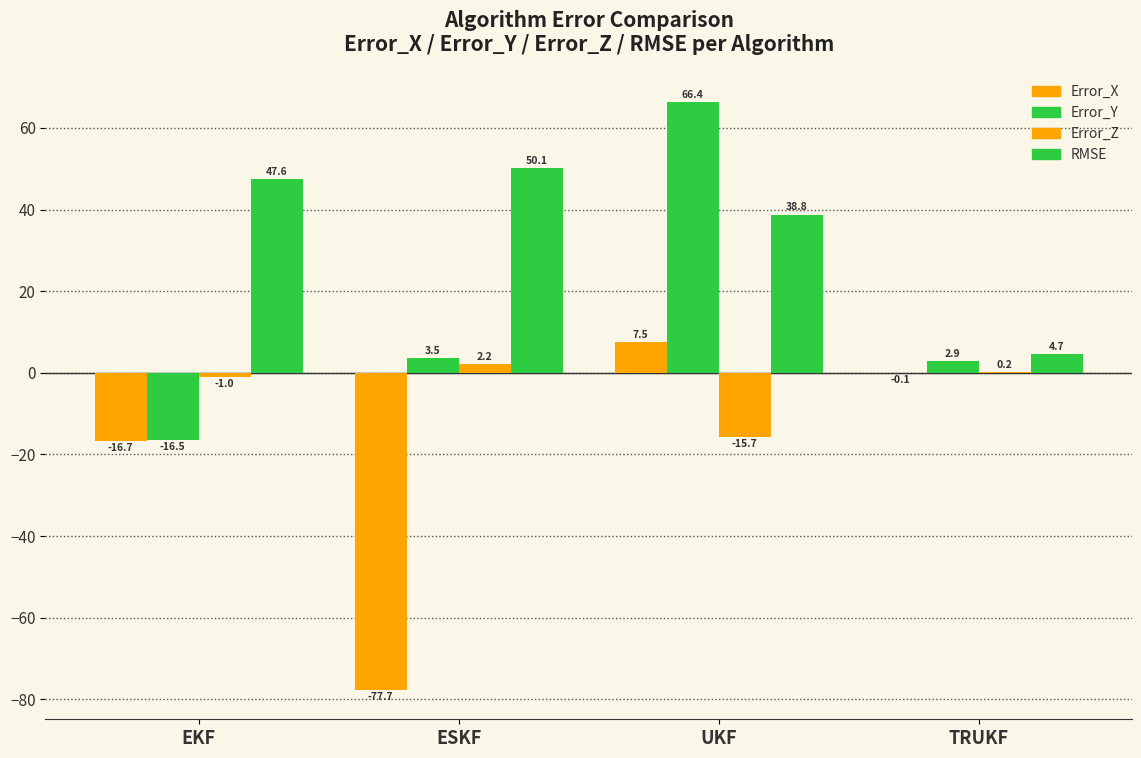

Rank the series by their maximum value, from highest to lowest.

Error_Y, RMSE, Error_X, Error_Z